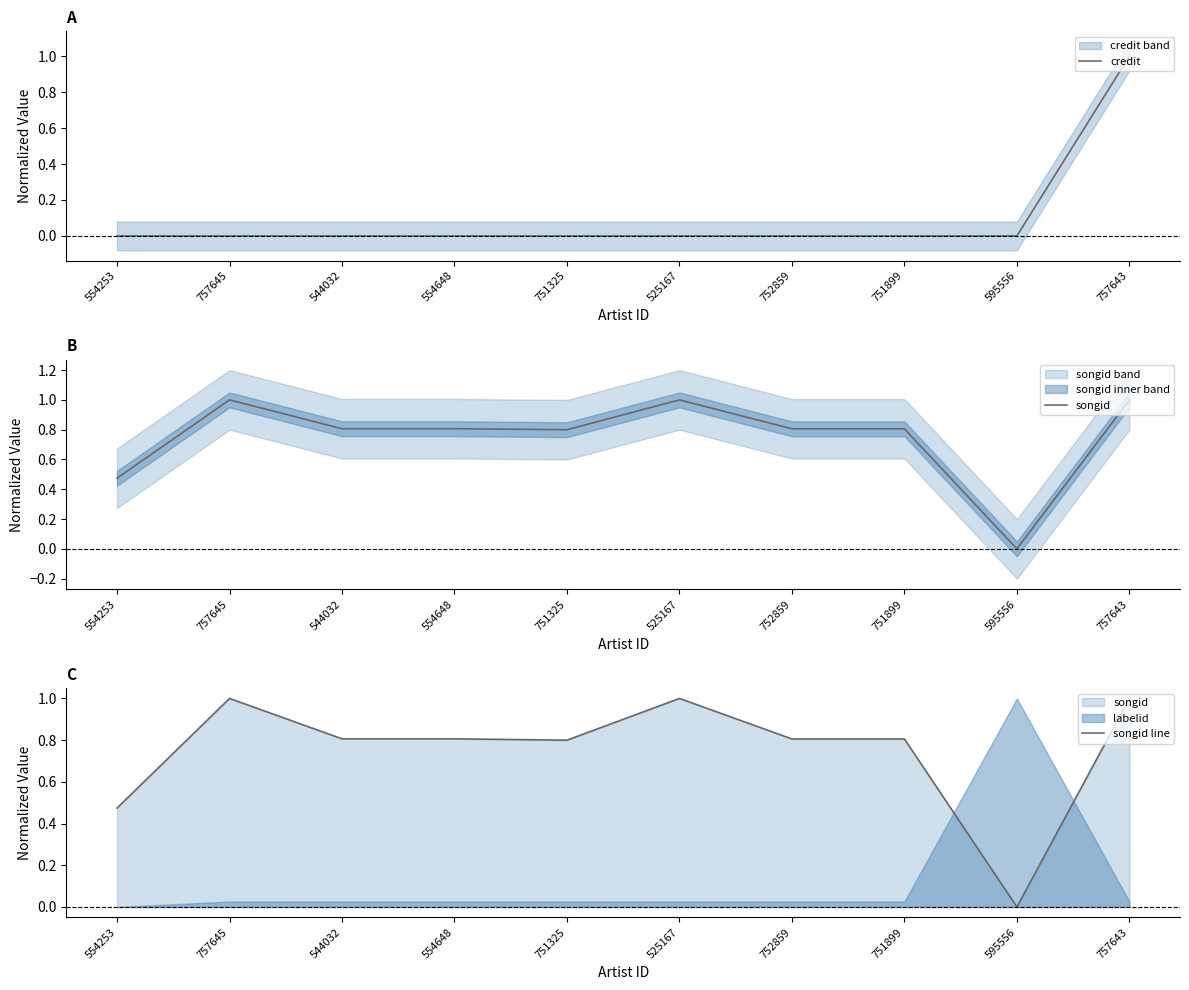

What is the difference between the songid line values at 751899 and 757643?

0.2